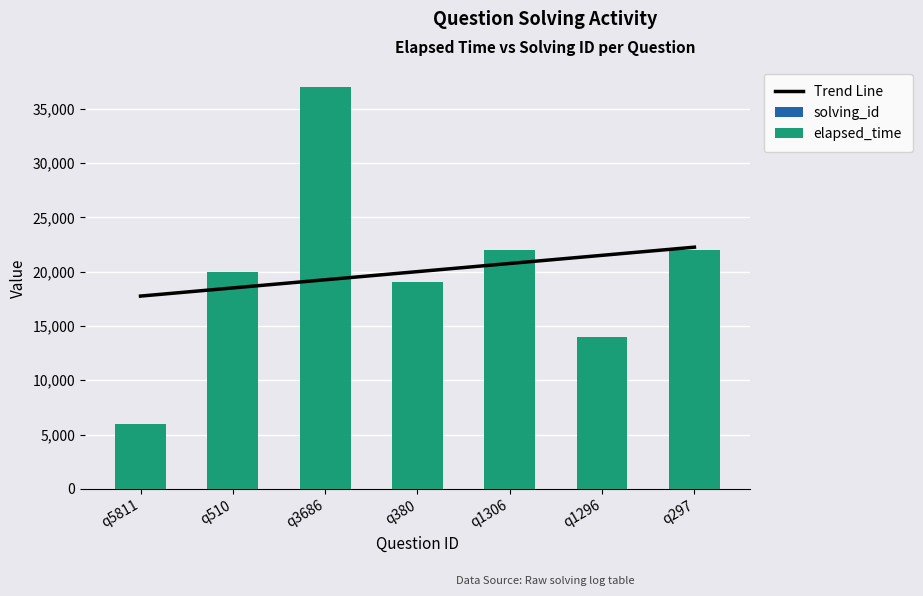

At which category does the chart reach its peak across all series?

q3686